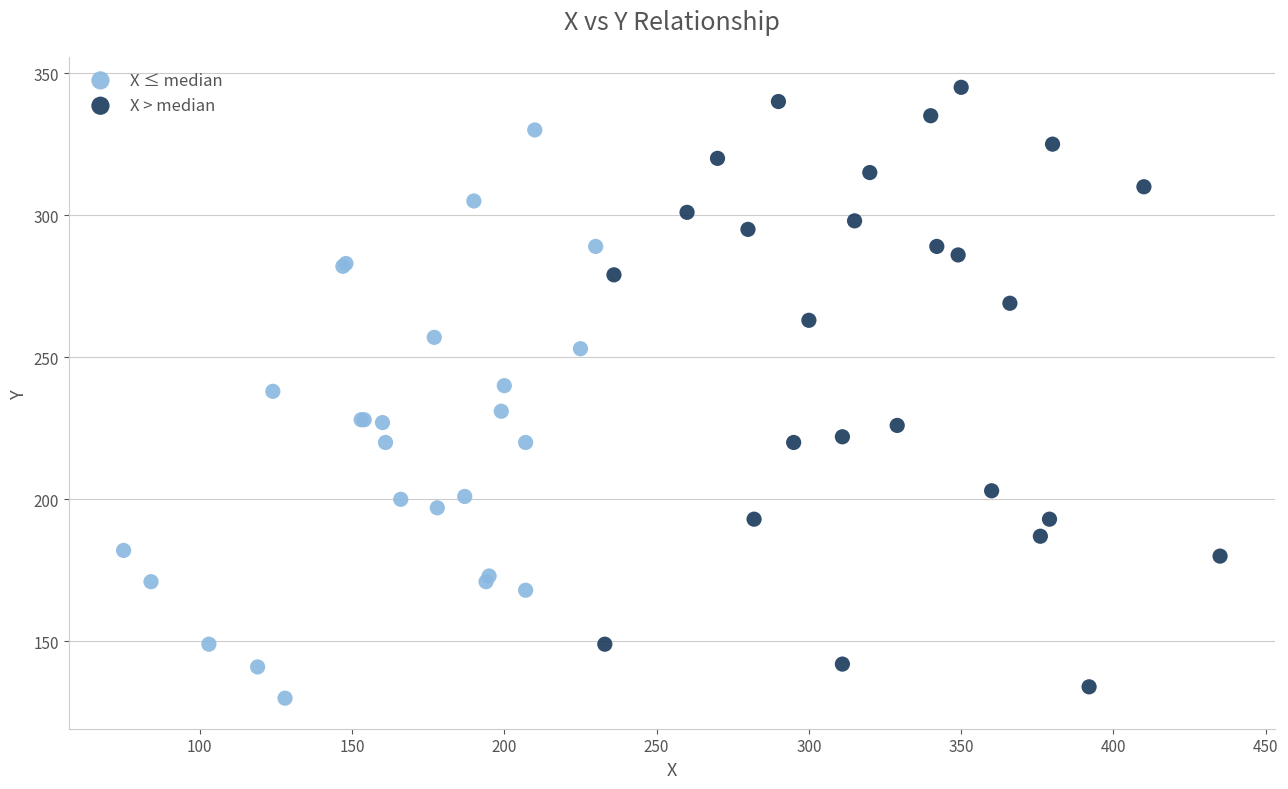

Which series has the largest Y range (max minus min)?

X > median